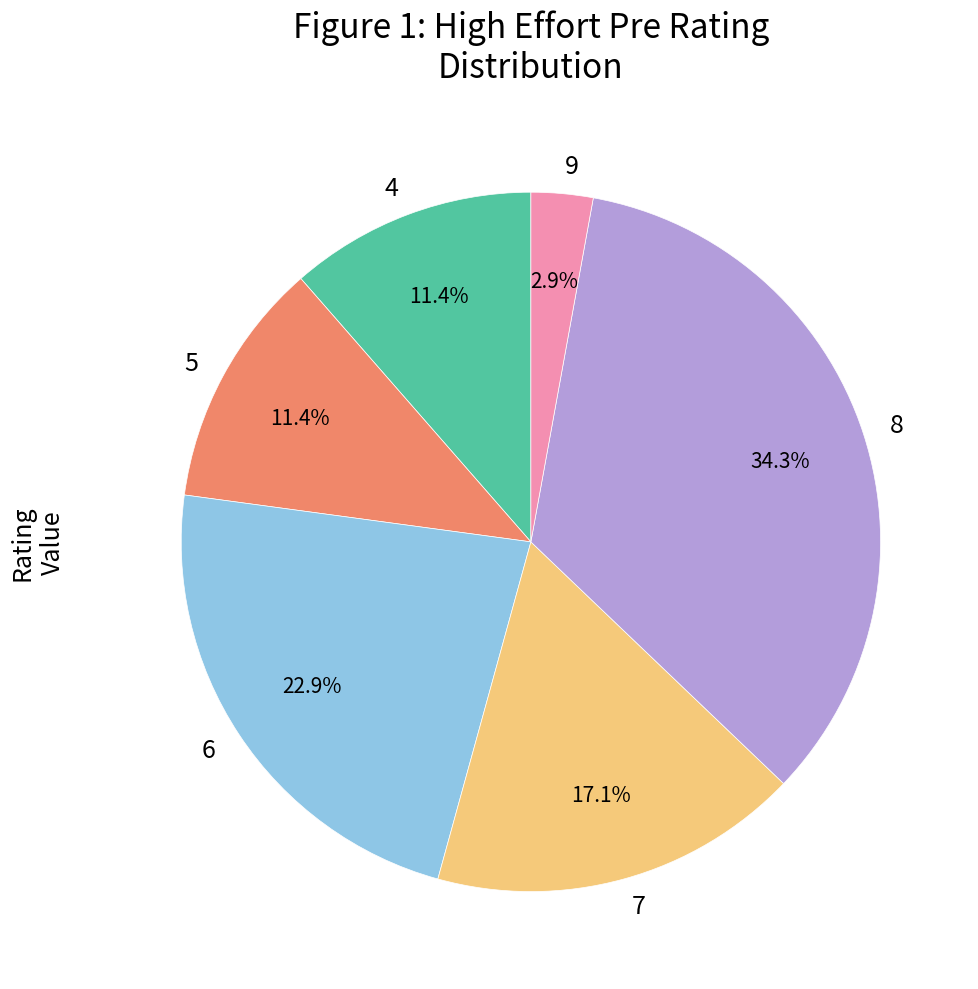

Approximately how many times larger is the value at 6 compared to 7?

1.3